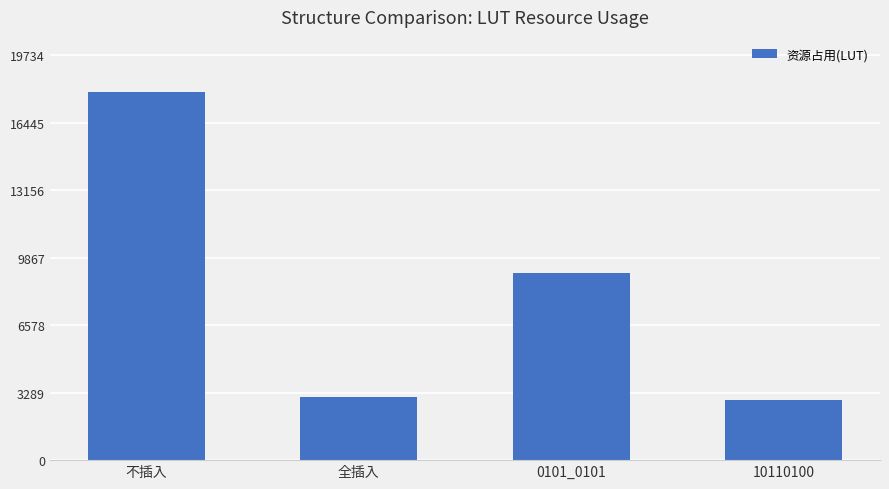

Reading left to right, extract all data points from this chart.

不插入=17940	全插入=3079	0101_0101=9132	10110100=2924